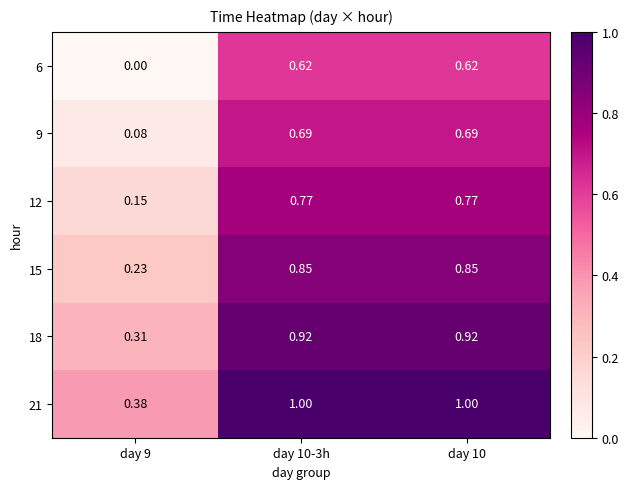

What is the maximum value shown in the chart?

1.0